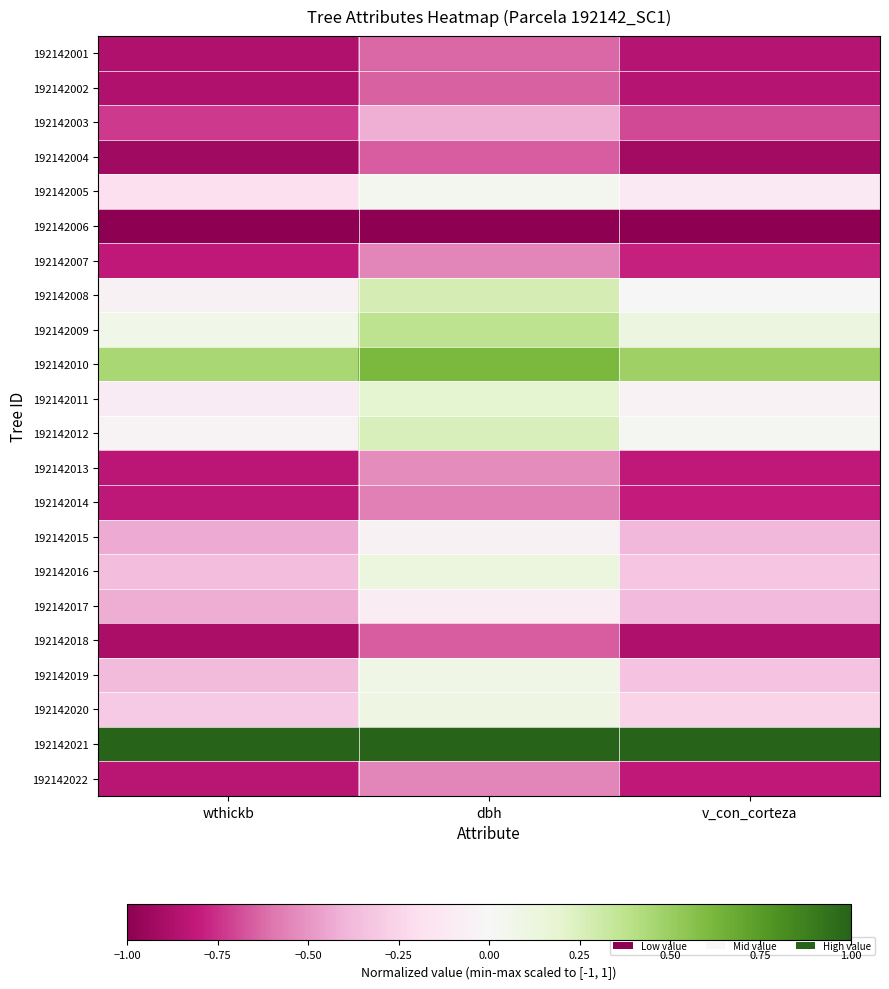

At which category is the sum across all series the highest?

dbh